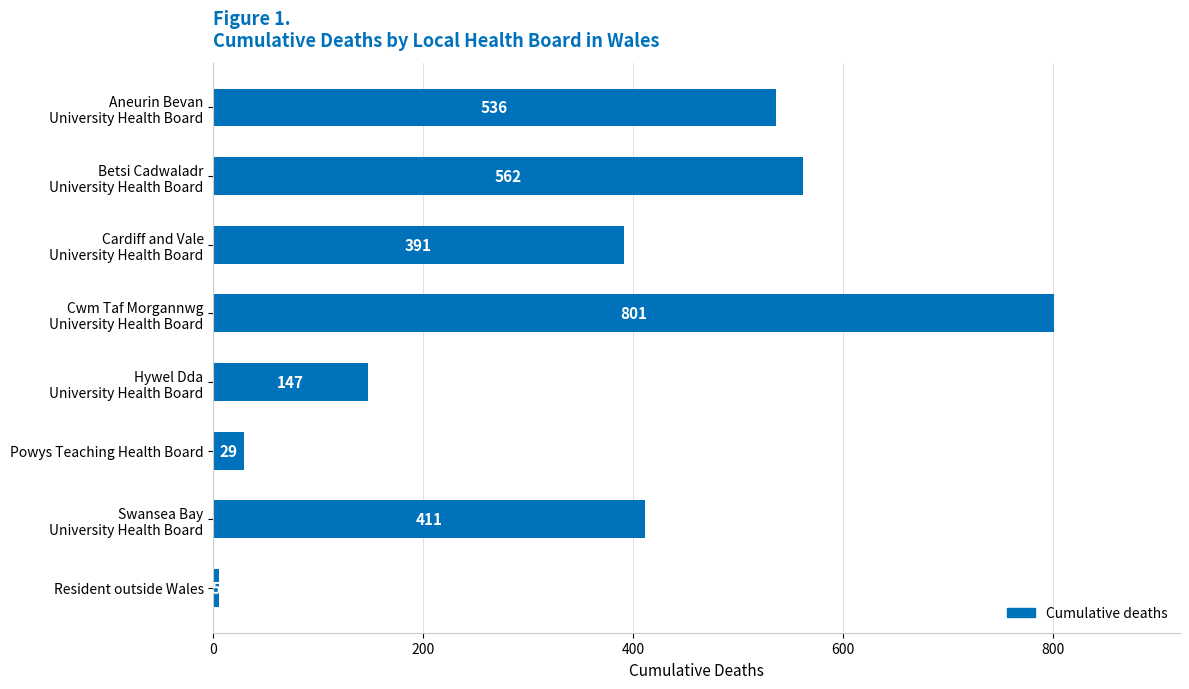

Reading top to bottom, list all the values displayed in this chart.

536	562	391	801	147	29	411	5